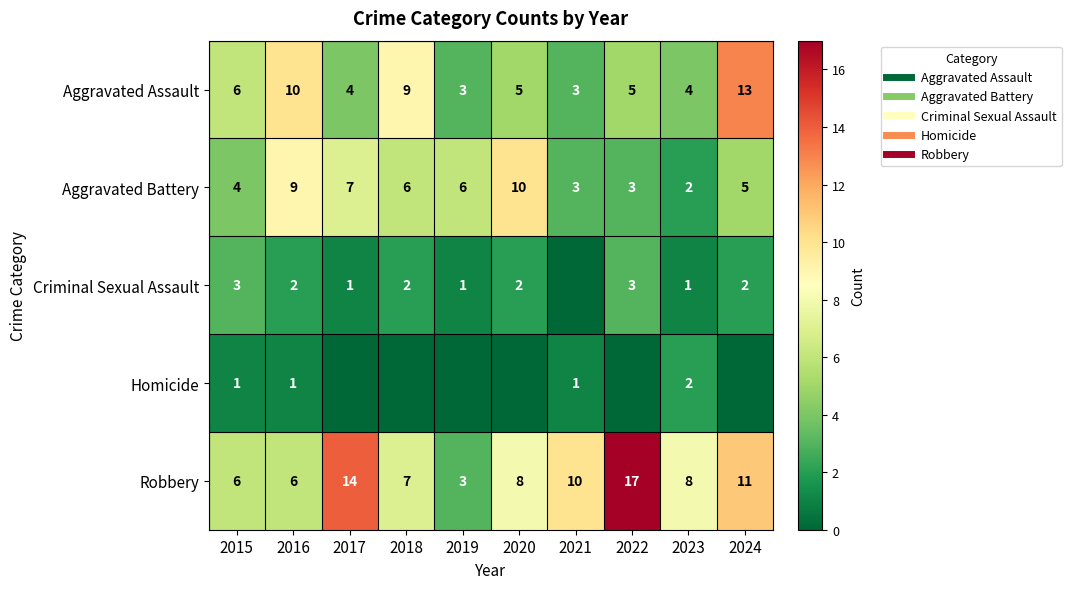

What is the greatest value displayed?

17